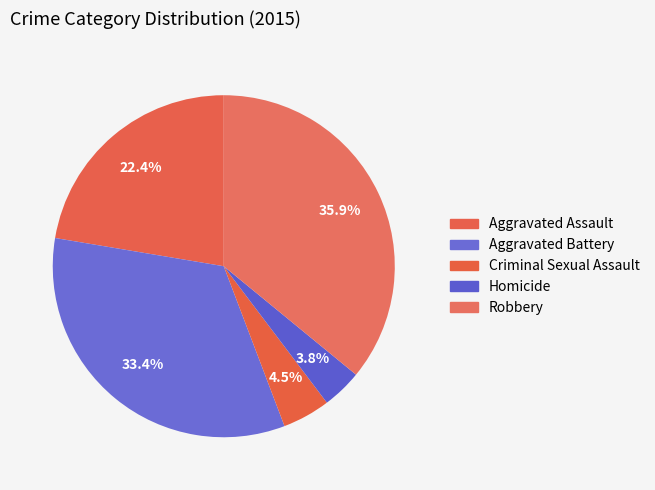

How many segments does this pie chart have?

5